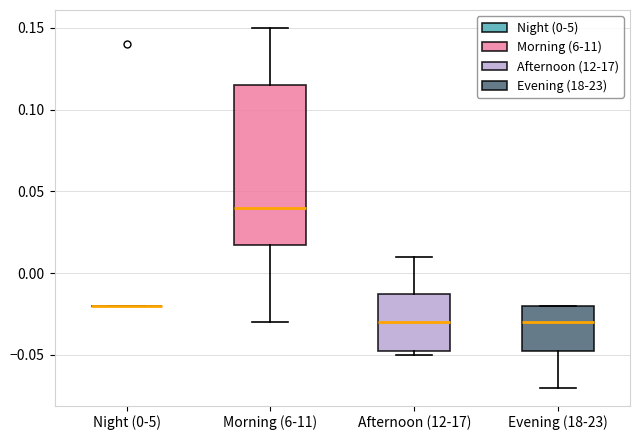

Reading left to right, transcribe this box plot: for each box, give where its median line is, the range the box spans, and where its two whiskers end, as read against the y-axis. The values are not printed on the chart, so give them approximately, as read against the axis.

Night (0-5): box collapsed to a line at -0.020, whiskers -0.020 to -0.020
Morning (6-11): median 0.040, box 0.020 to 0.115, whiskers -0.030 to 0.150
Afternoon (12-17): median -0.030, box -0.045 to -0.010, whiskers -0.050 to 0.010
Evening (18-23): median -0.030, box -0.045 to -0.020, whiskers -0.070 to -0.020